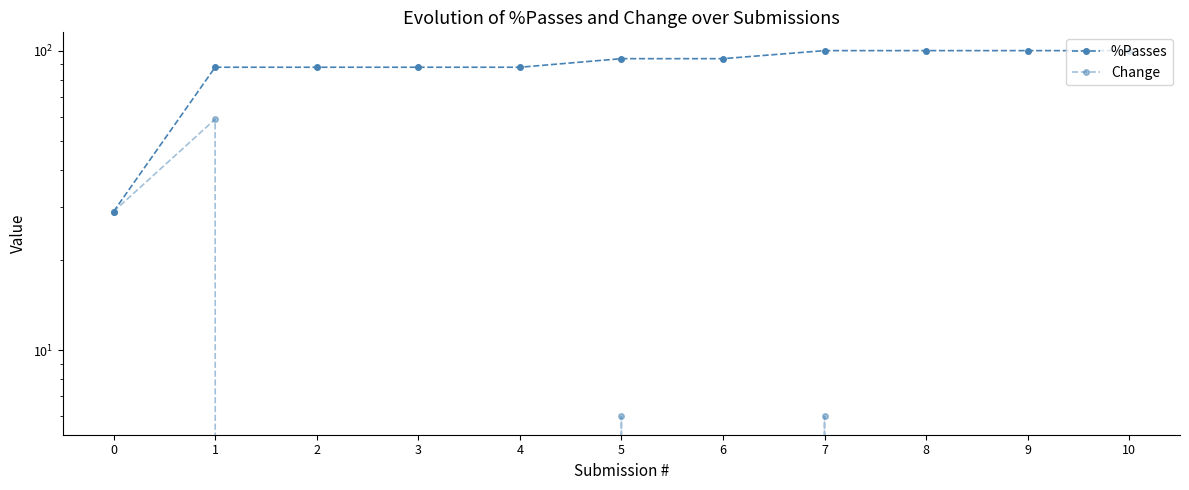

Is this an area chart (filled region under the line)?

No